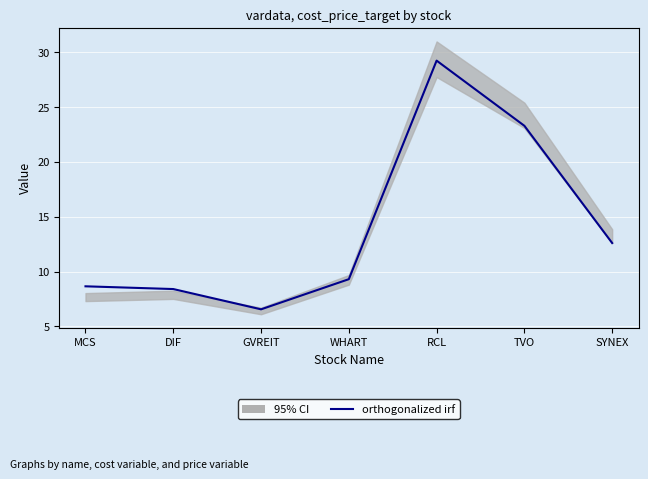

What is the change in value from GVREIT to TVO?

+16.8